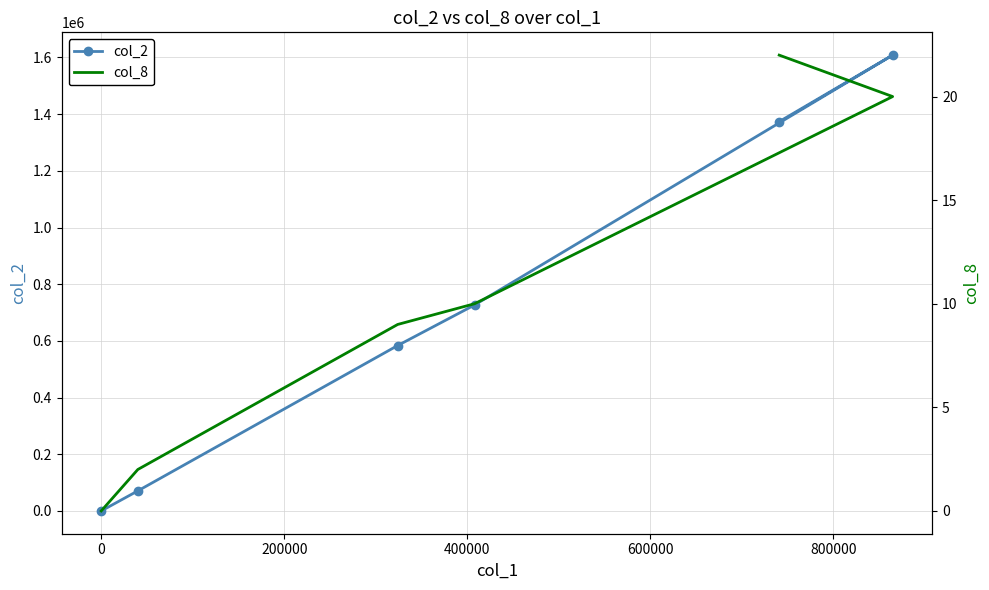

Count the number of categories in the chart.

6